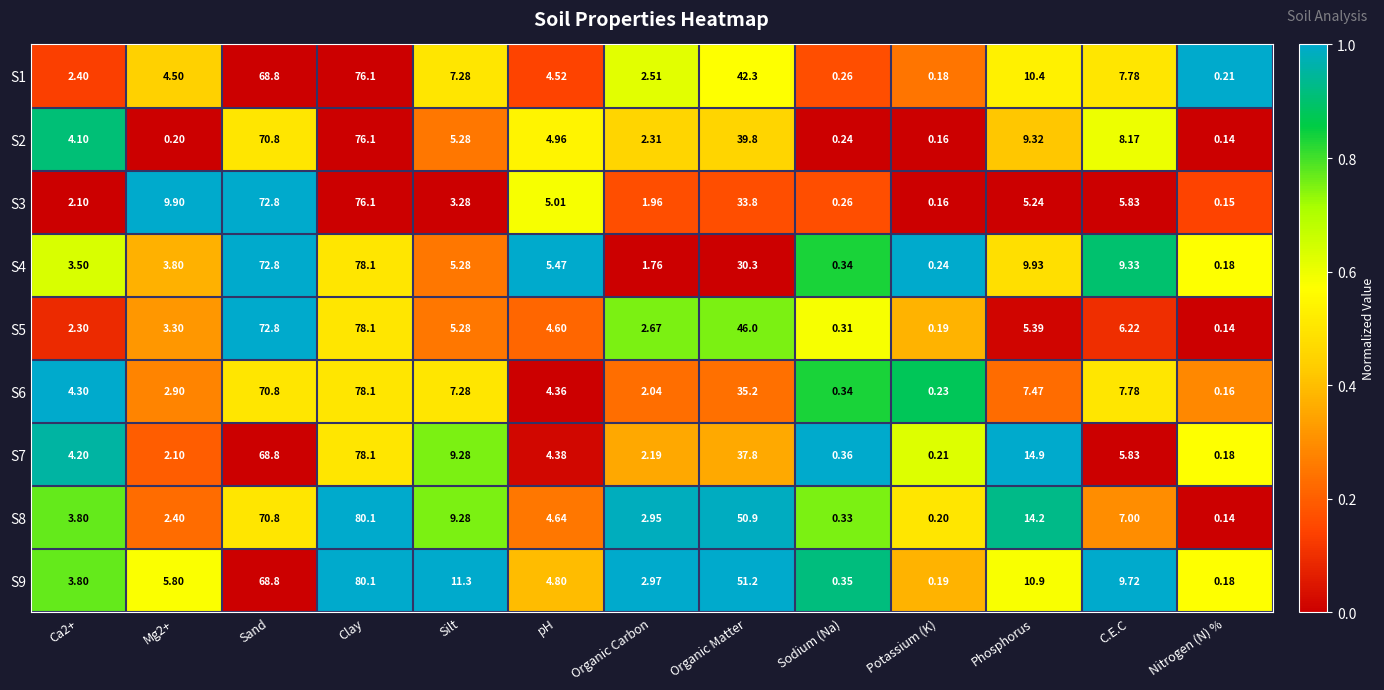

Which series has the widest spread of values?

S8